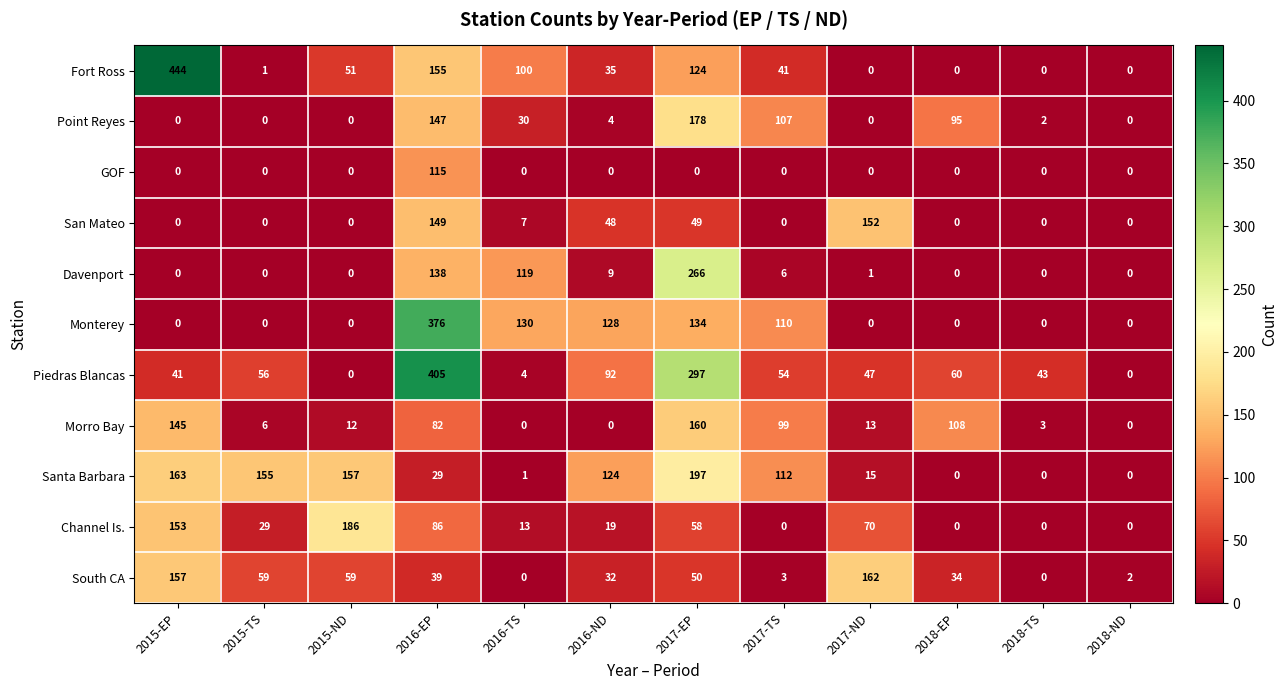

Count the number of data series in this chart.

11